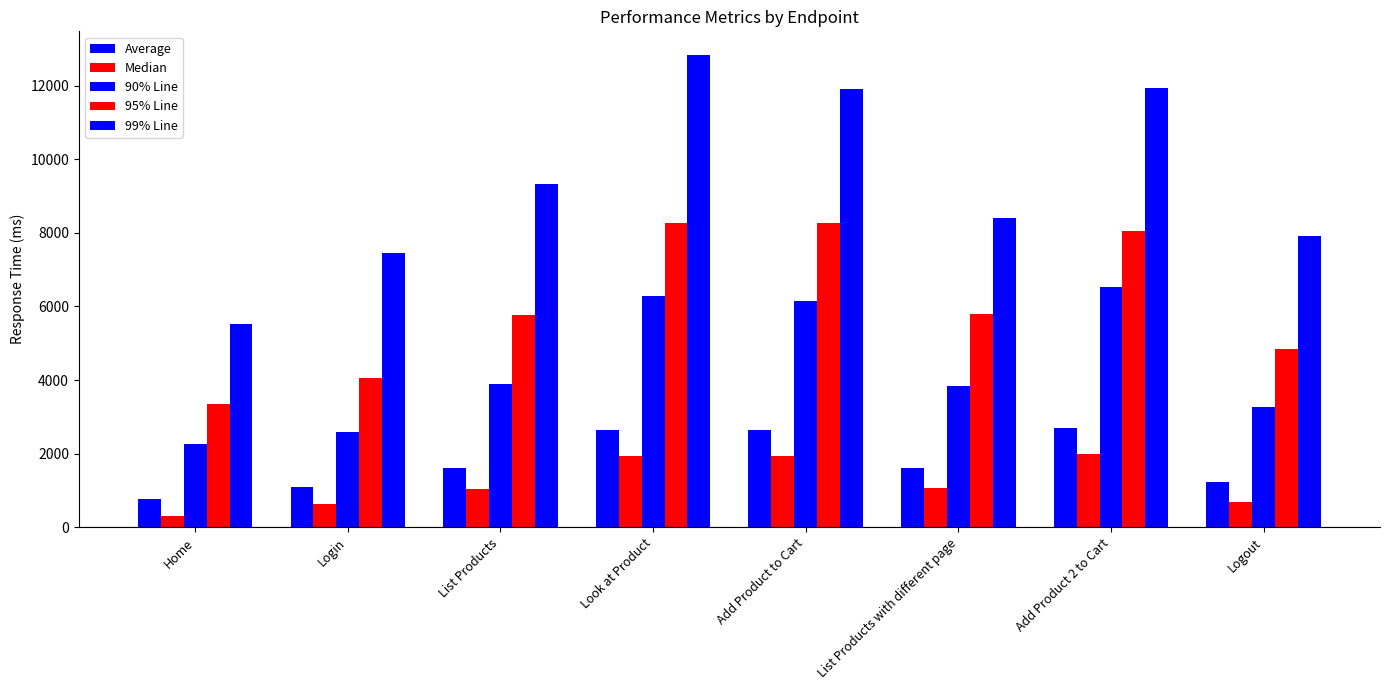

Are the bars horizontal?

No